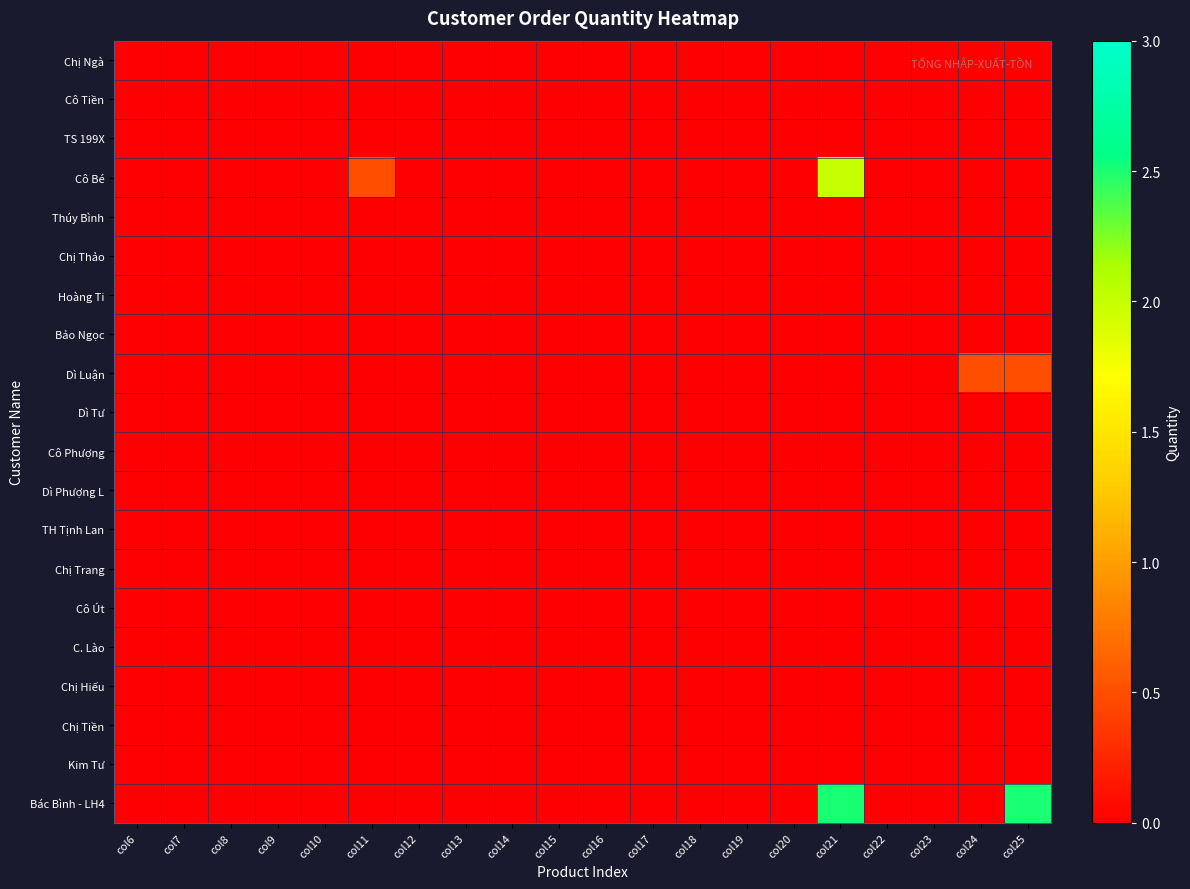

Which series has the largest total across all categories?

Bác Bình - LH4